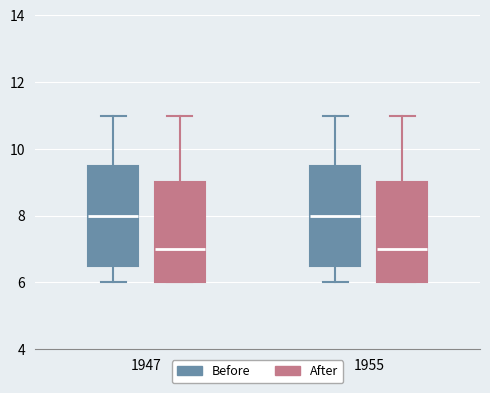

Reading left to right, read every box against the y-axis: the position of its median line, the range the box covers, and the ends of its whiskers. The values are not printed on the chart, so give them approximately, as read against the axis.

1947 (Before): median 8.0, box 6.6 to 9.6, whiskers 6.0 to 11.0
1947 (After): median 7.0, box 6.0 to 9.0, whiskers 6.0 to 11.0
1955 (Before): median 8.0, box 6.6 to 9.6, whiskers 6.0 to 11.0
1955 (After): median 7.0, box 6.0 to 9.0, whiskers 6.0 to 11.0